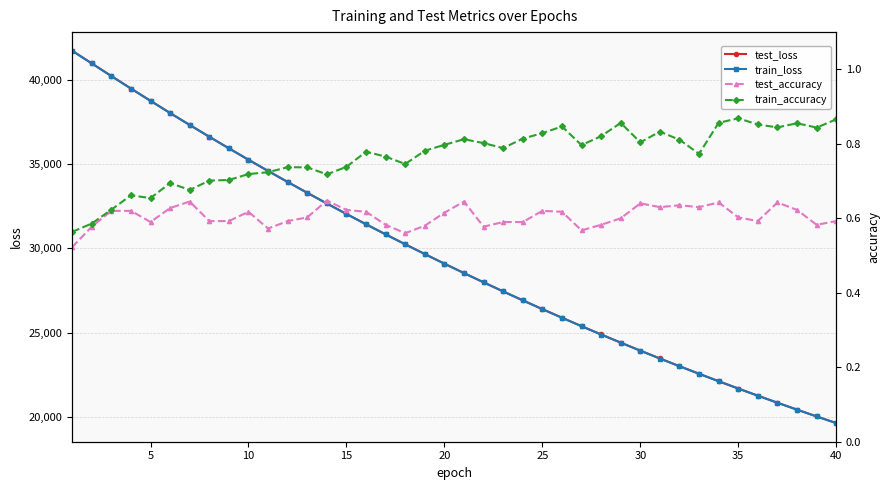

What is the highest value of the train_loss series?

41739.9